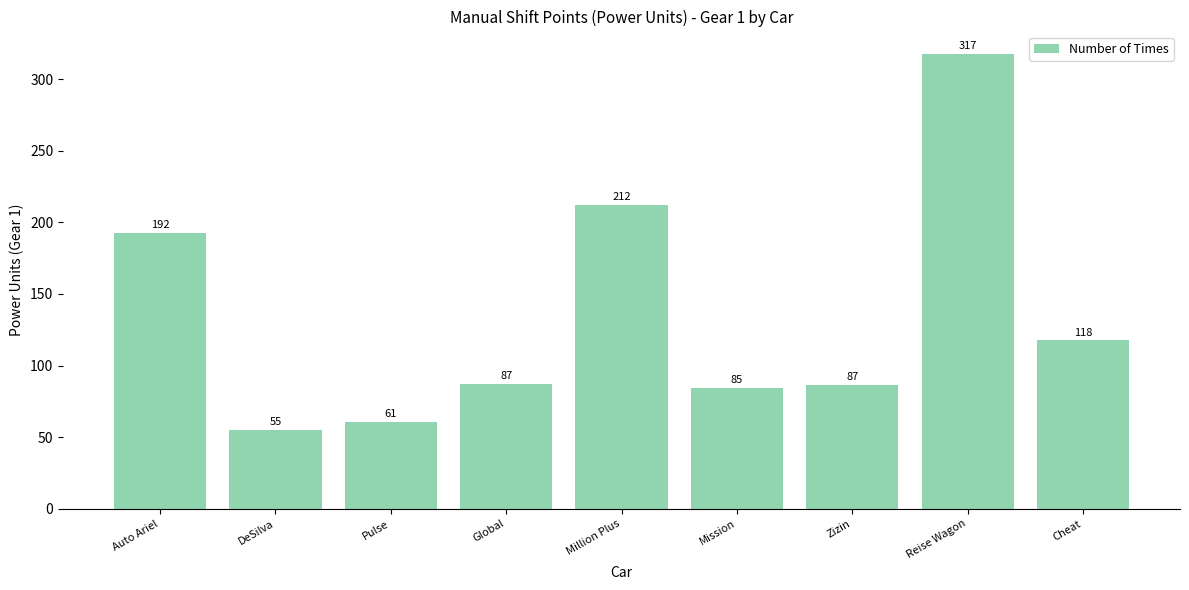

At which label does the data first exceed 87?

Auto Ariel